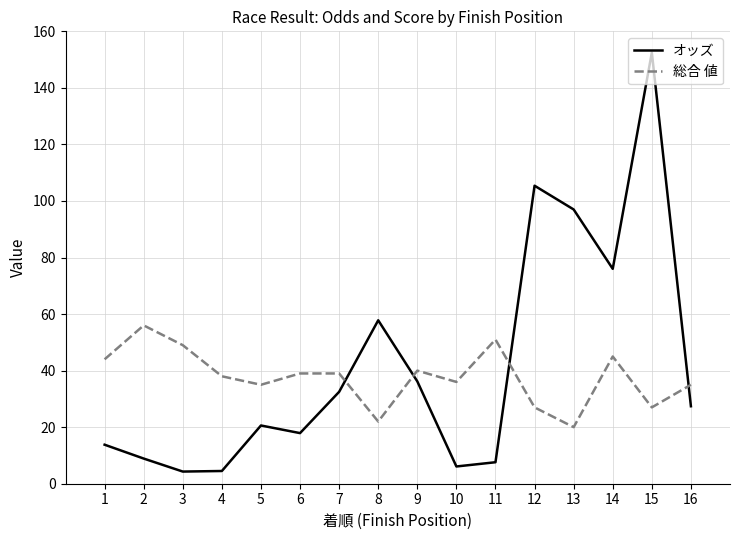

Is it true that 総合 値 equals 30.3 at 14?

False